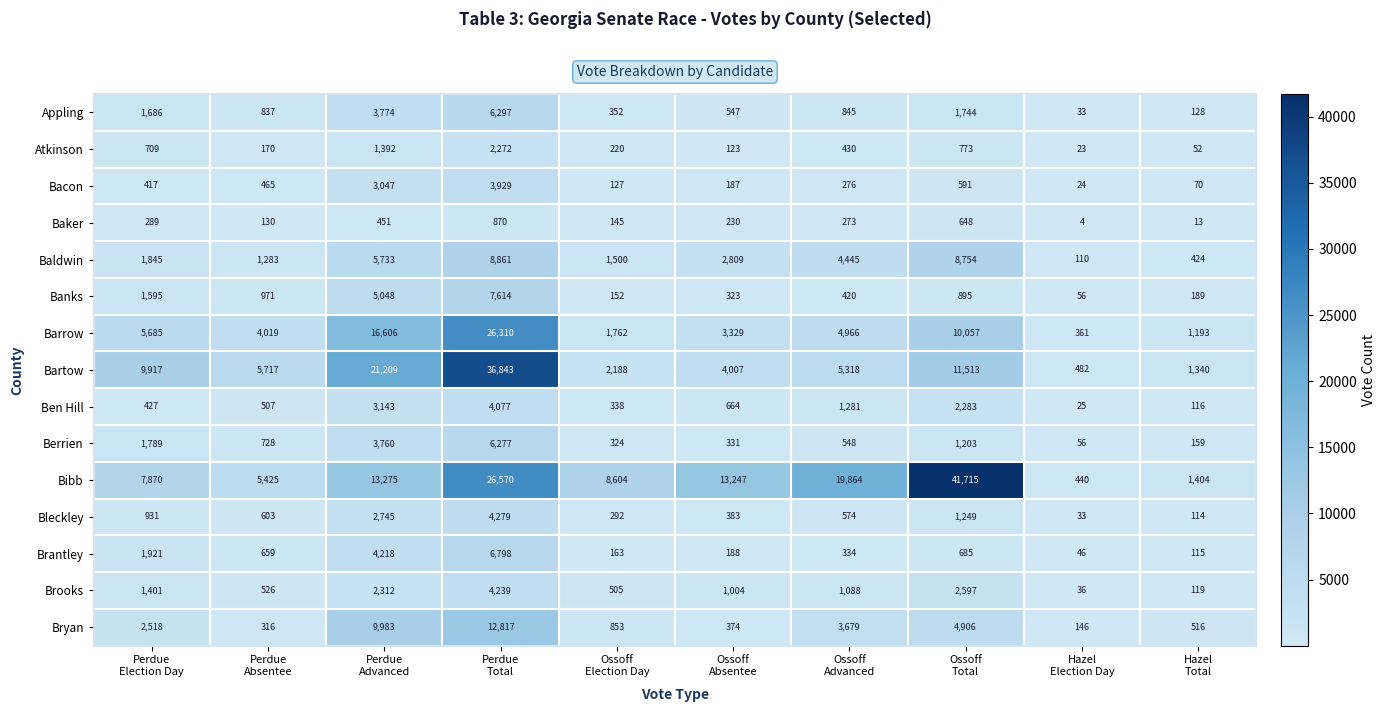

Rank the series at Perdue
Total from lowest to highest value.

Baker, Atkinson, Bacon, Ben Hill, Brooks, Bleckley, Berrien, Appling, Brantley, Banks, Baldwin, Bryan, Barrow, Bibb, Bartow